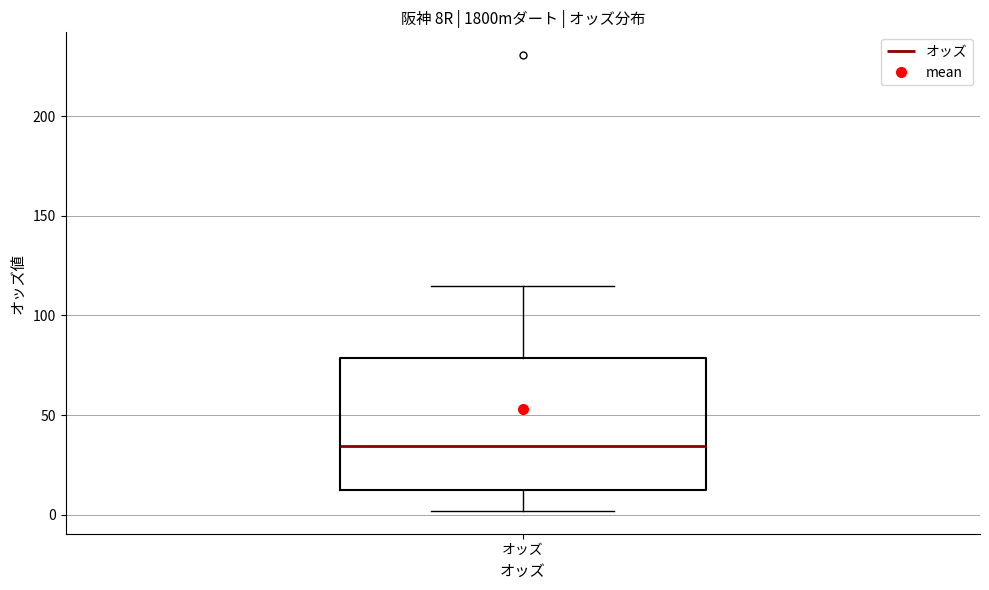

Transcribe this box plot: give where the median line is, the range the box spans, and where the two whiskers end, as read against the y-axis. The values are not printed on the chart, so give them approximately, as read against the axis.

median 35, box 10 to 80, whiskers 0 to 115